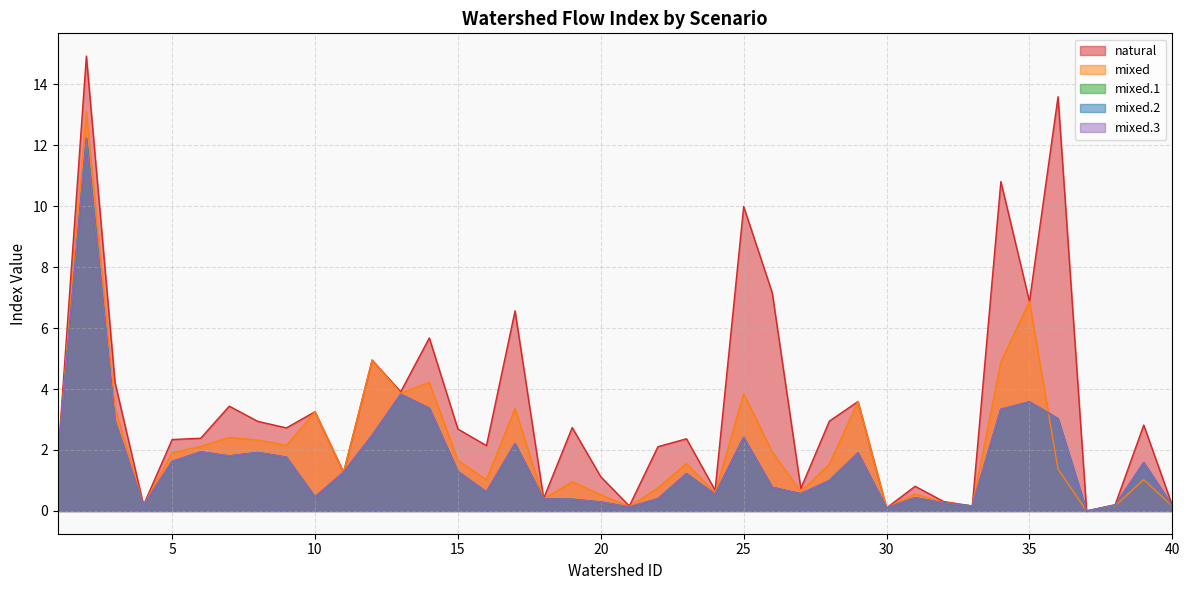

Which series has the largest total across all categories?

natural